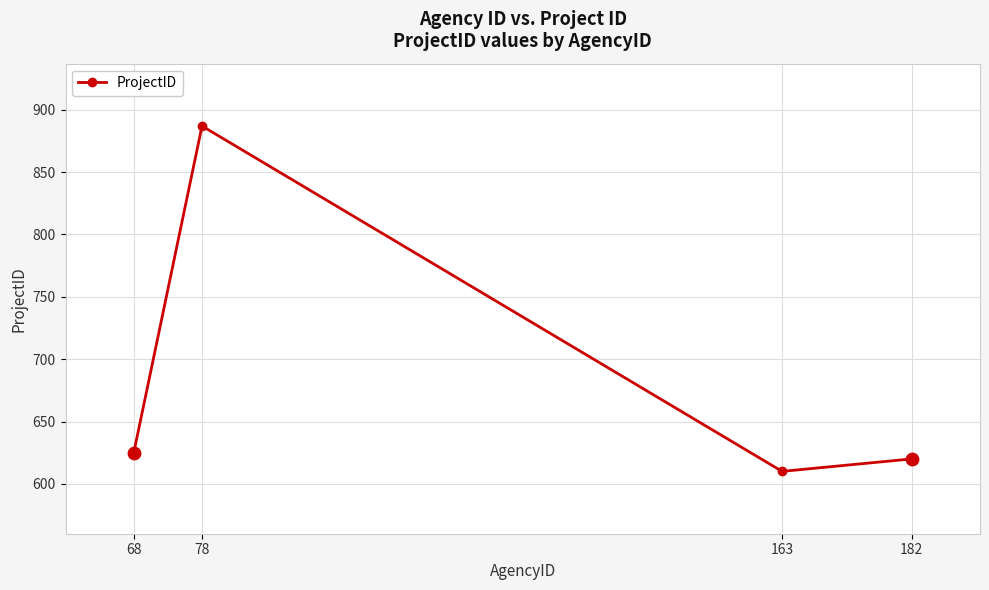

Between 78 and 68, which is larger?

78